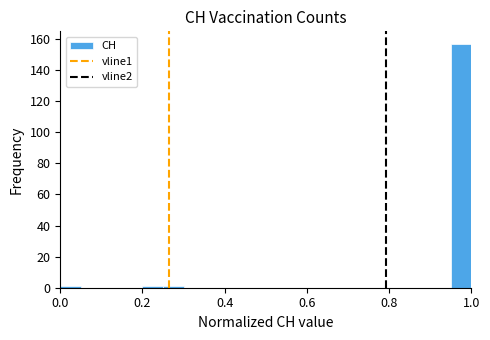

Around what value on the x-axis is the tallest bar? Give the approximate position of its centre, as read against the axis.

0.98